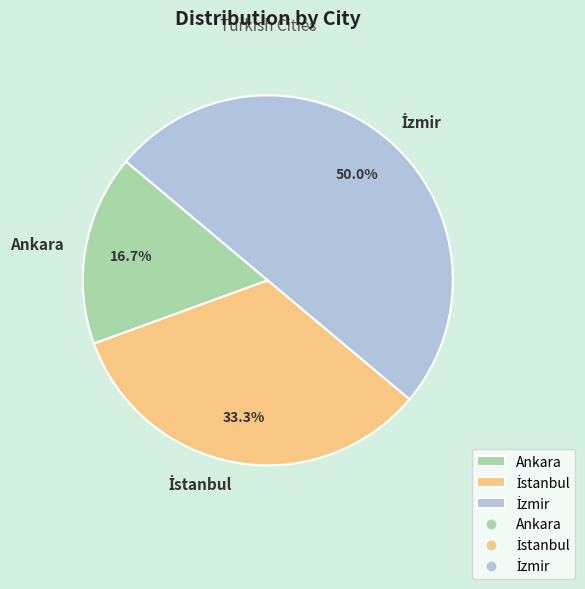

What portion of the pie excludes Ankara?

83.3%